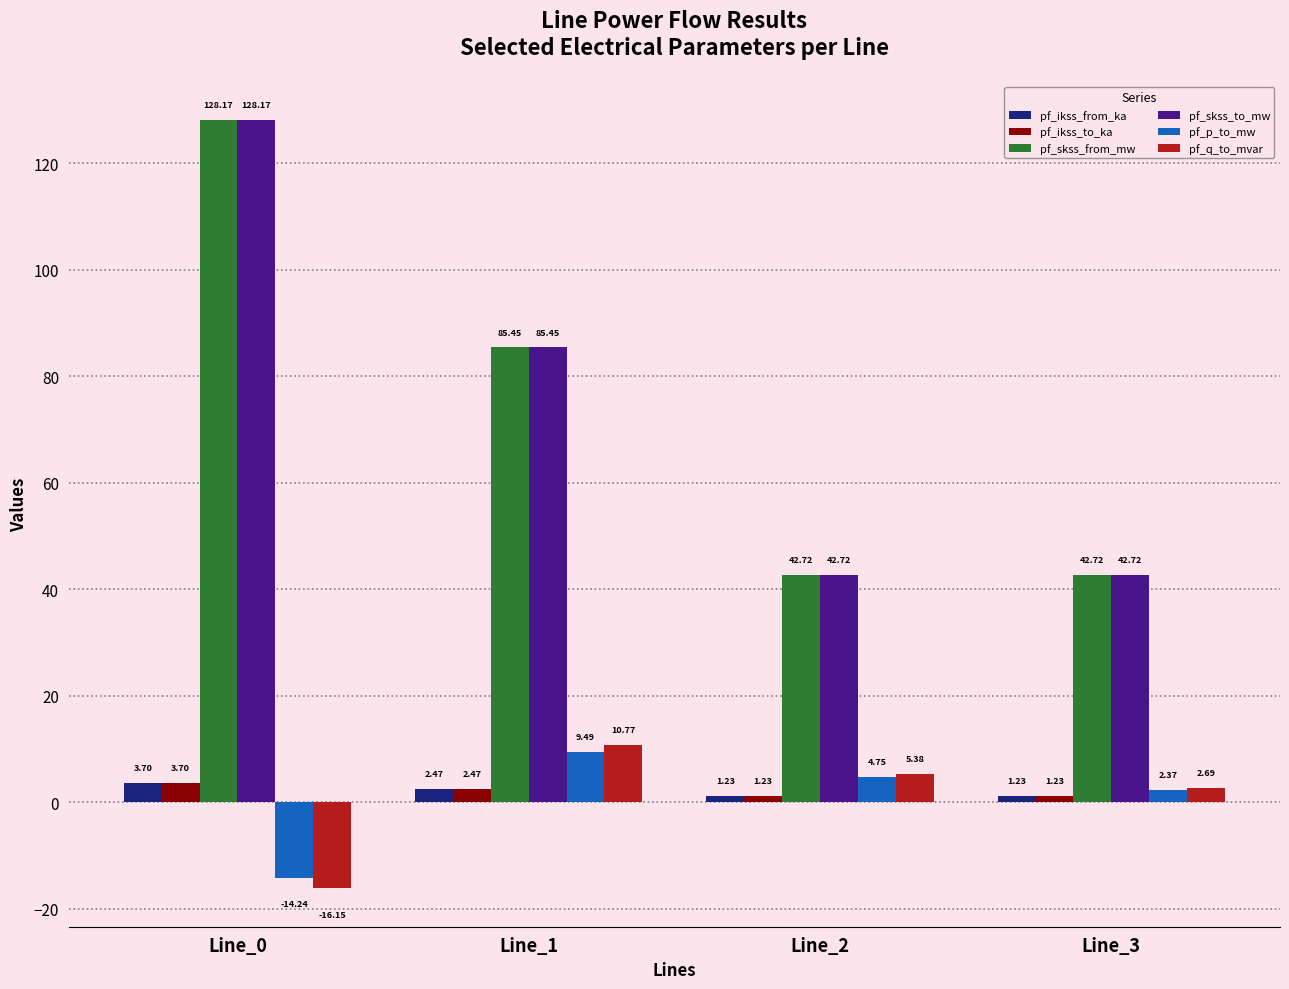

How many bars are there in total?

24